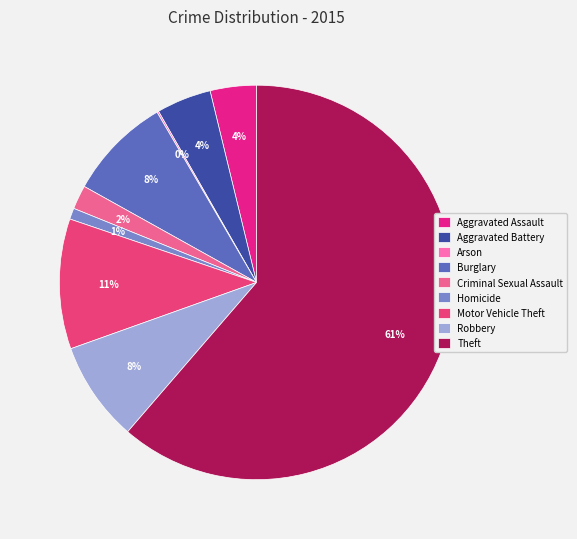

Is there a majority slice in this chart?

Yes